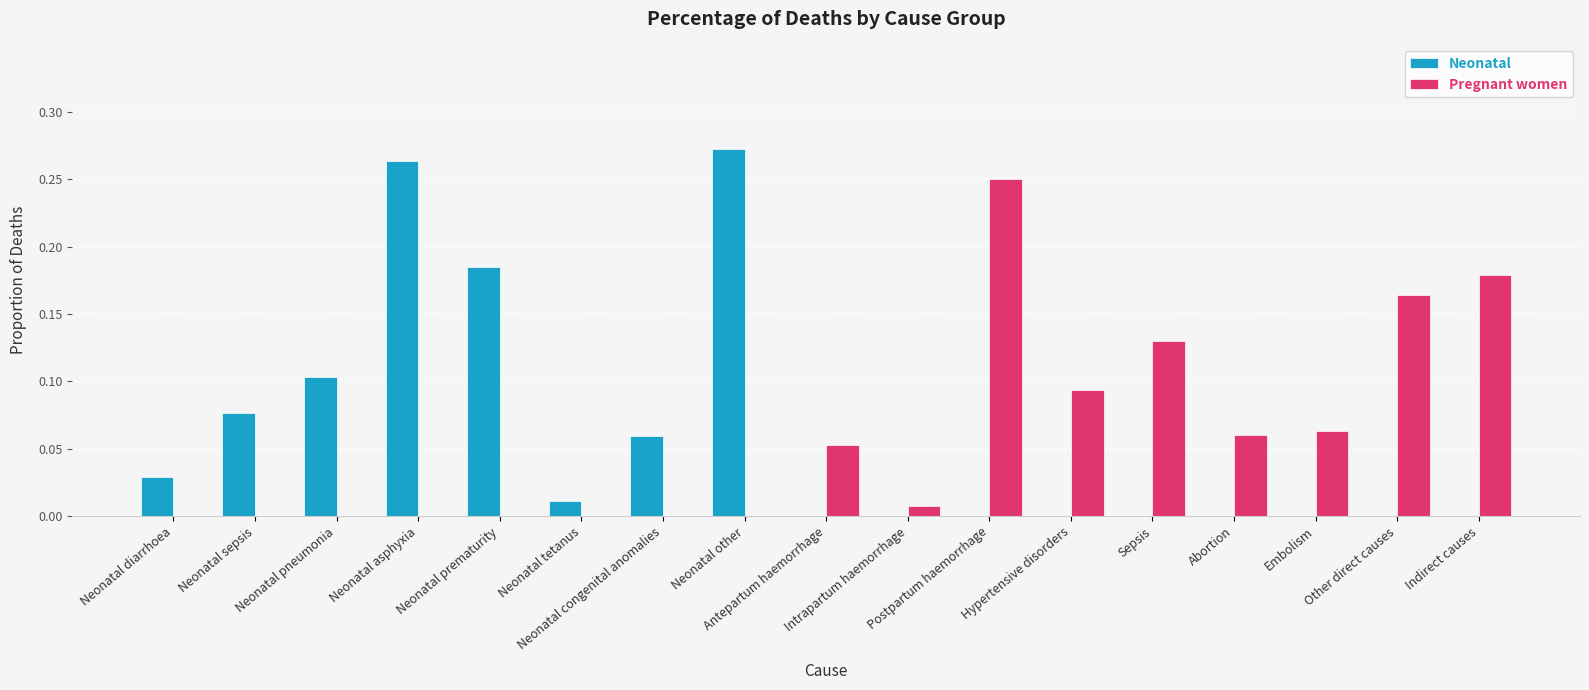

At which category is the sum across all series the highest?

Neonatal other